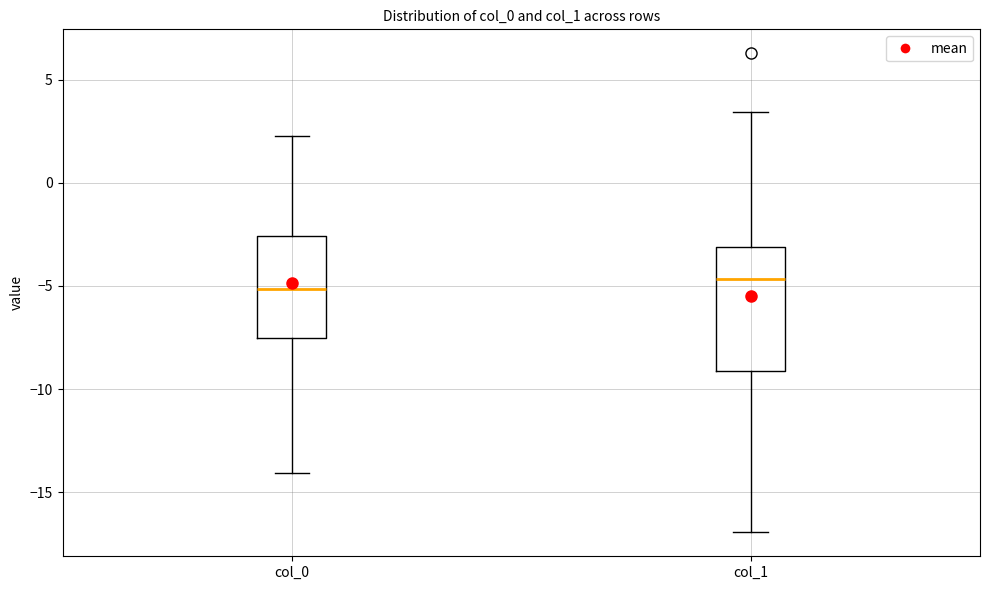

Where does the upper whisker of the box for col_0 end on the y-axis? The values are not printed on the chart, so give them approximately, as read against the axis.

2.5